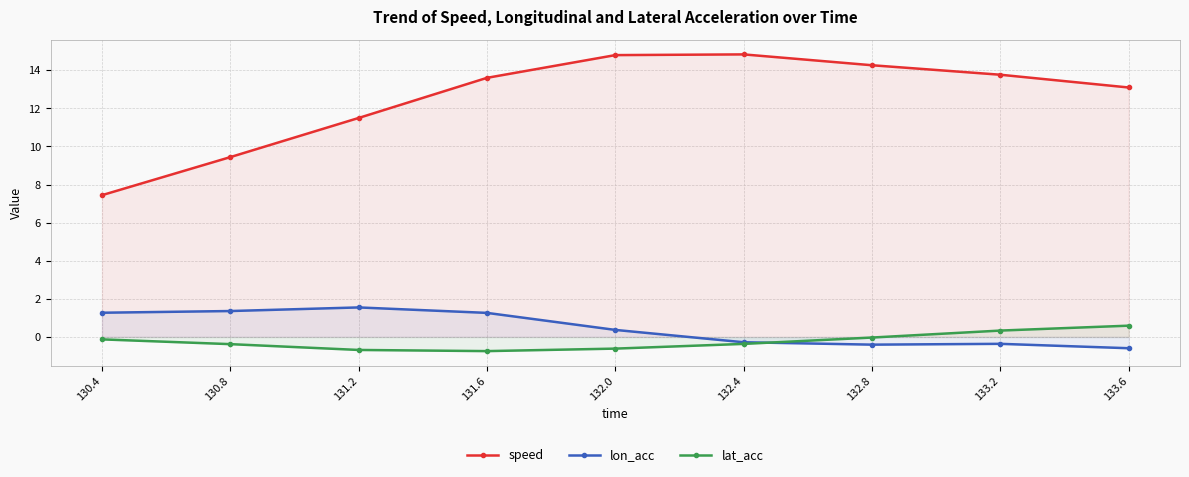

How many lines are shown in the chart?

3